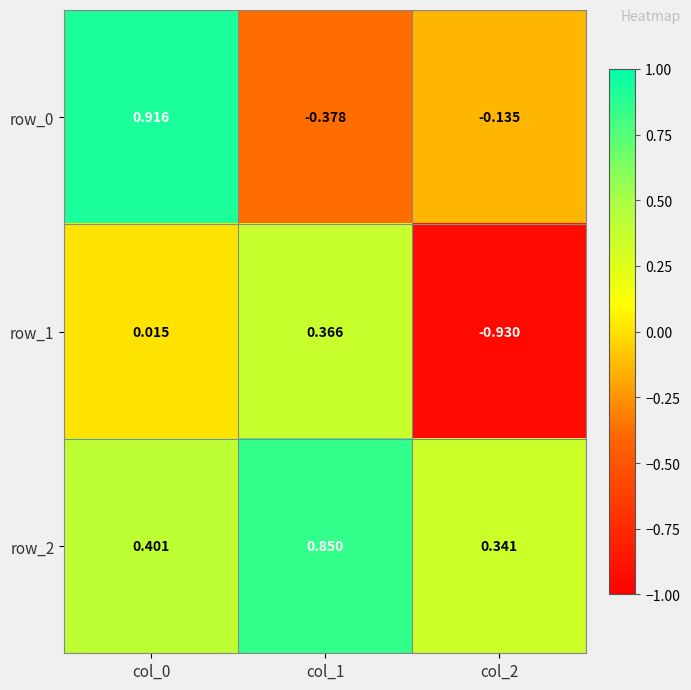

What is the average value of the row_2 series?

0.5